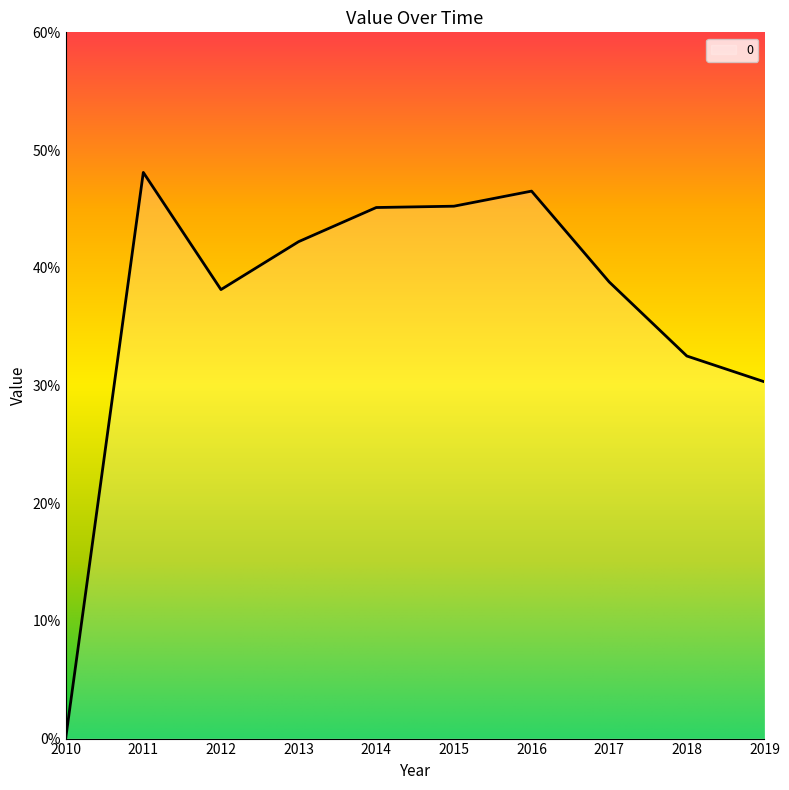

What is the greatest value displayed?

0.5